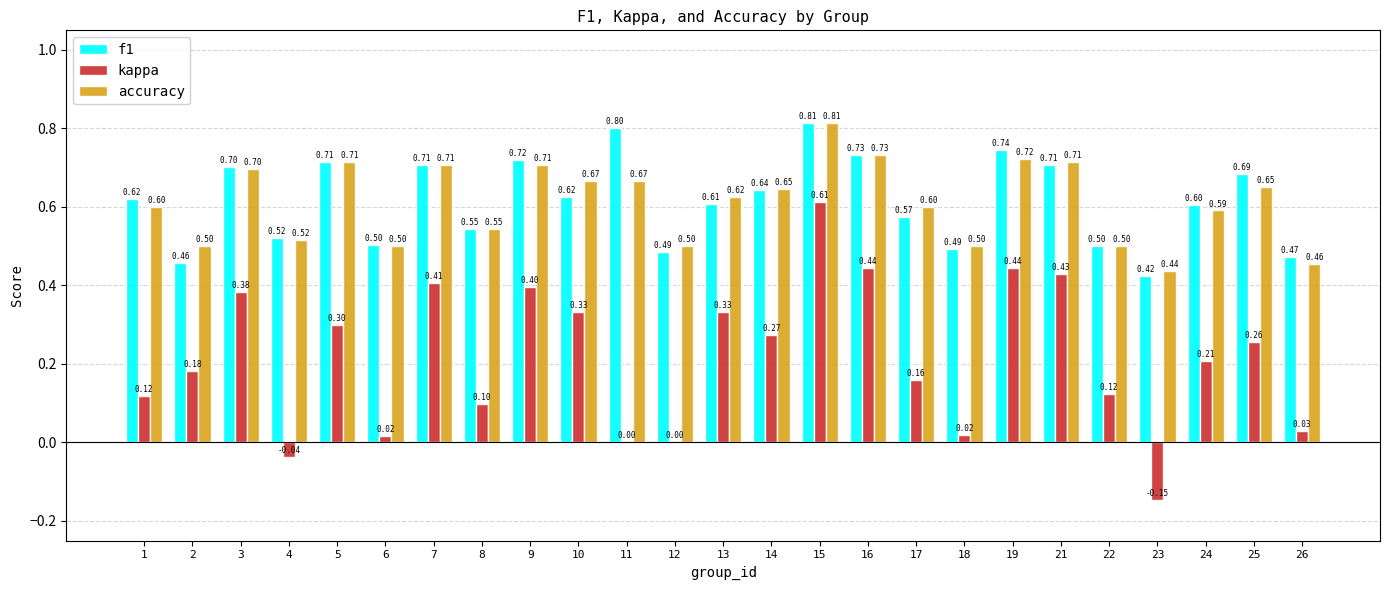

Which series changed the most between 2 and 24?

f1